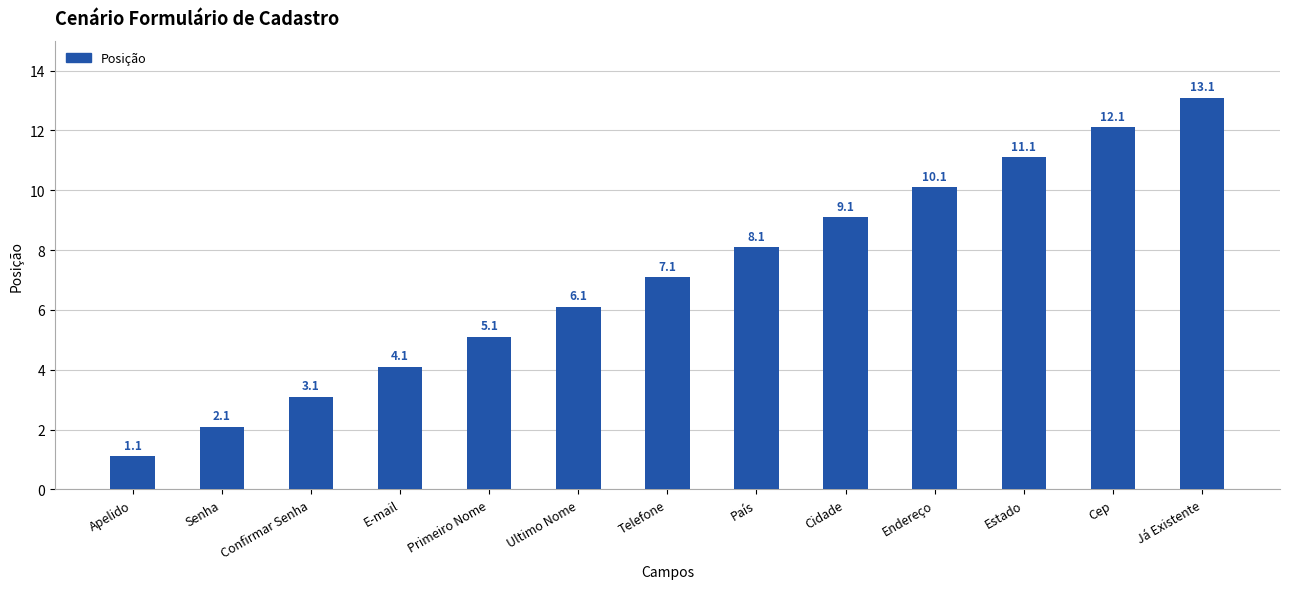

Which category has the lowest value across all series?

Apelido